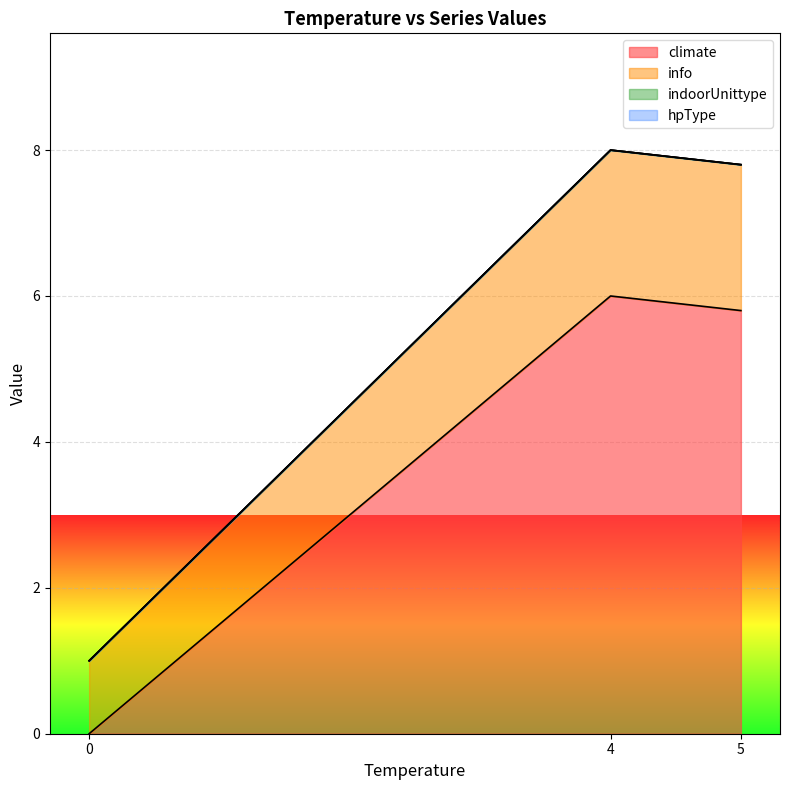

Which series has the largest total across all categories?

climate